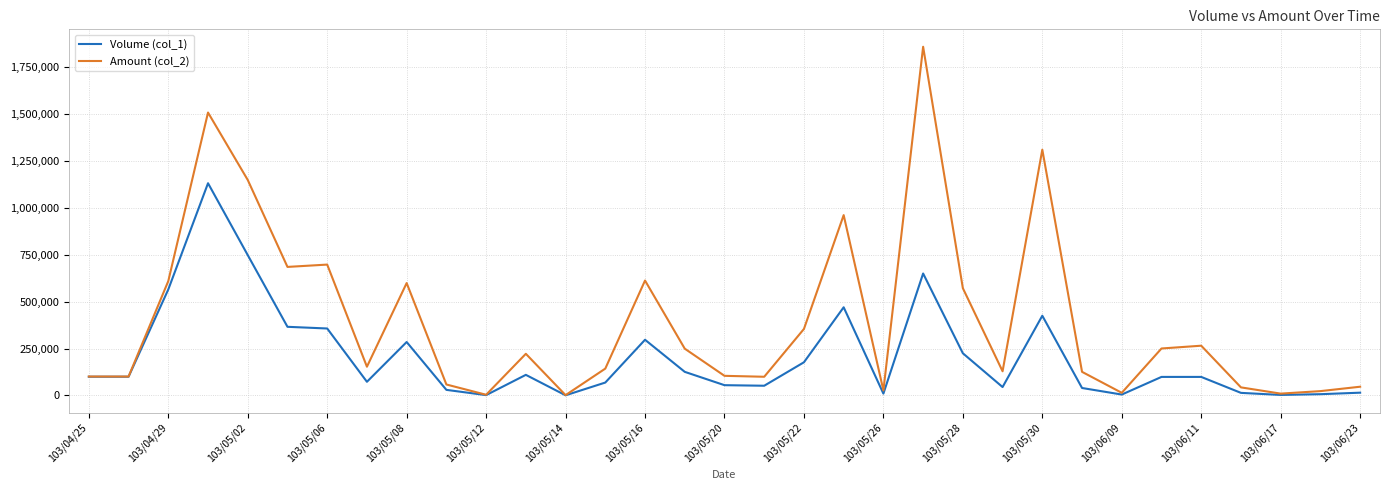

Which series has the widest spread of values?

Amount (col_2)